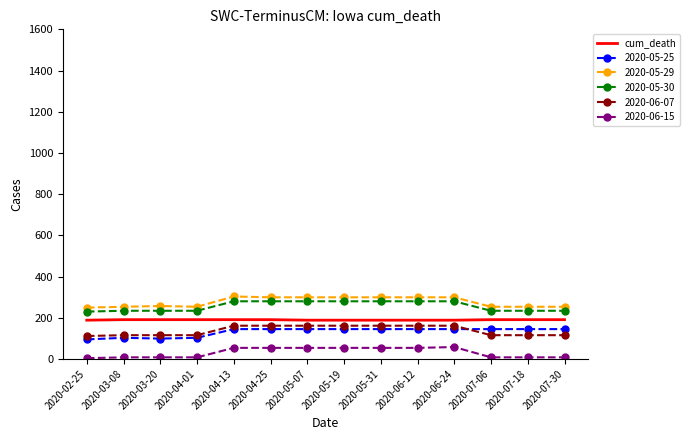

How many distinct data groups are displayed?

6